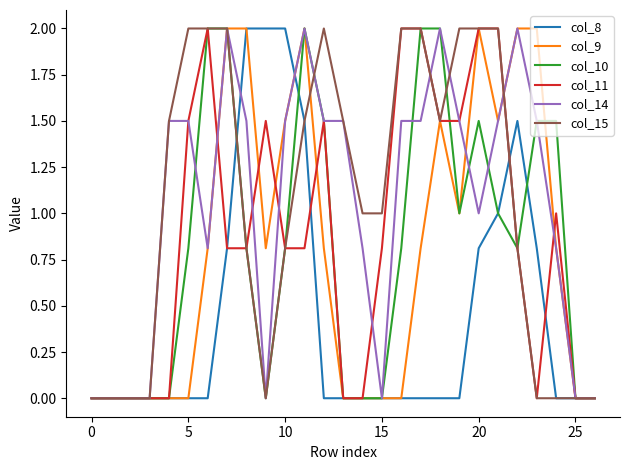

Does the chart display data point markers on the line(s)?

No